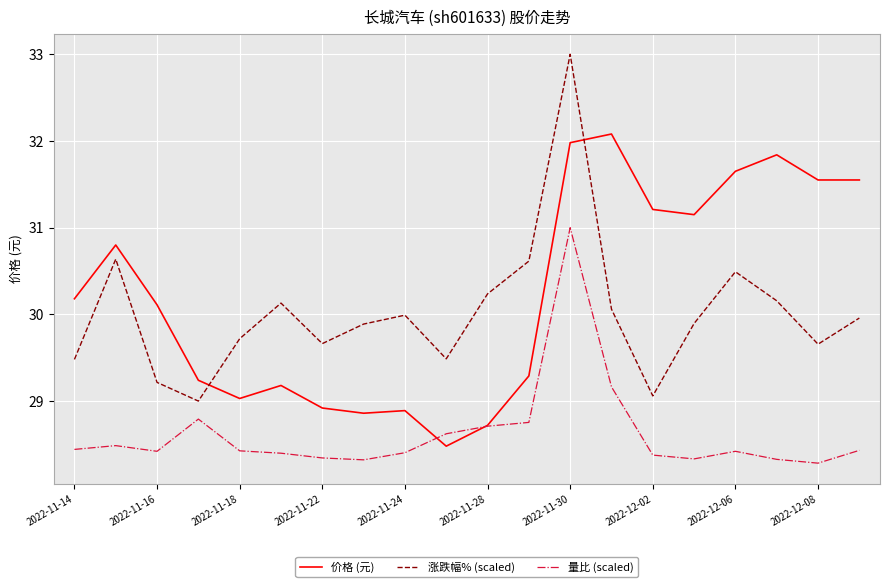

What is the difference between the maximum and minimum values in the 量比 (scaled) series?

2.7